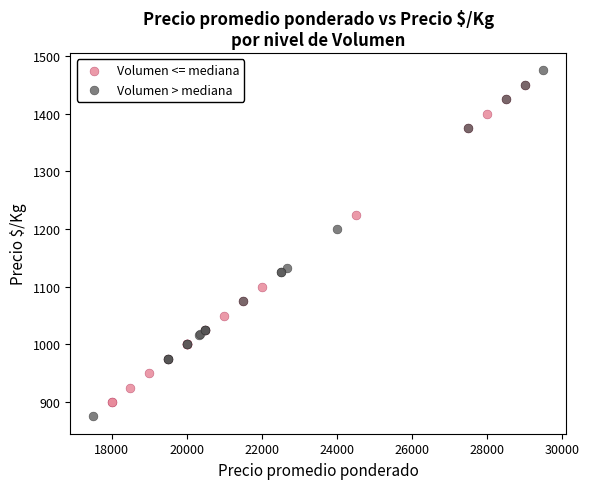

Which series has the widest spread of Y values?

Volumen > mediana